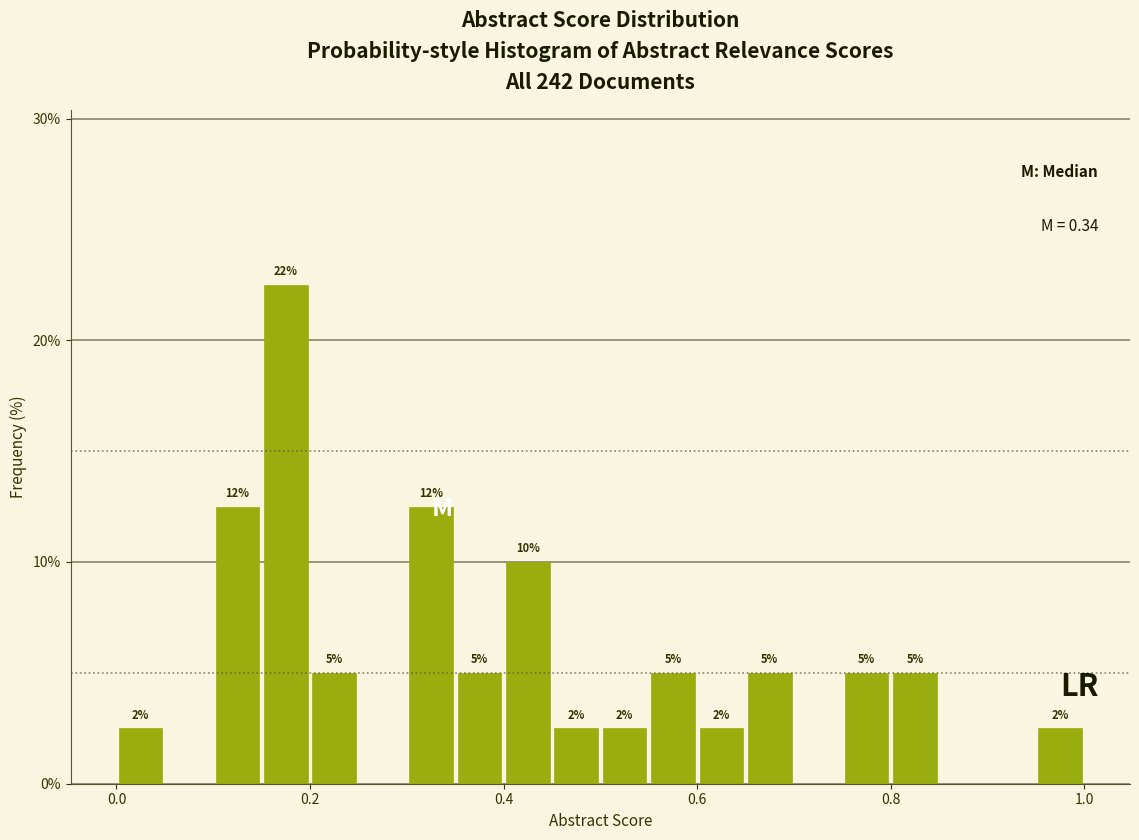

Around what value on the x-axis is the tallest bar? Give the approximate position of its centre, as read against the axis.

0.18